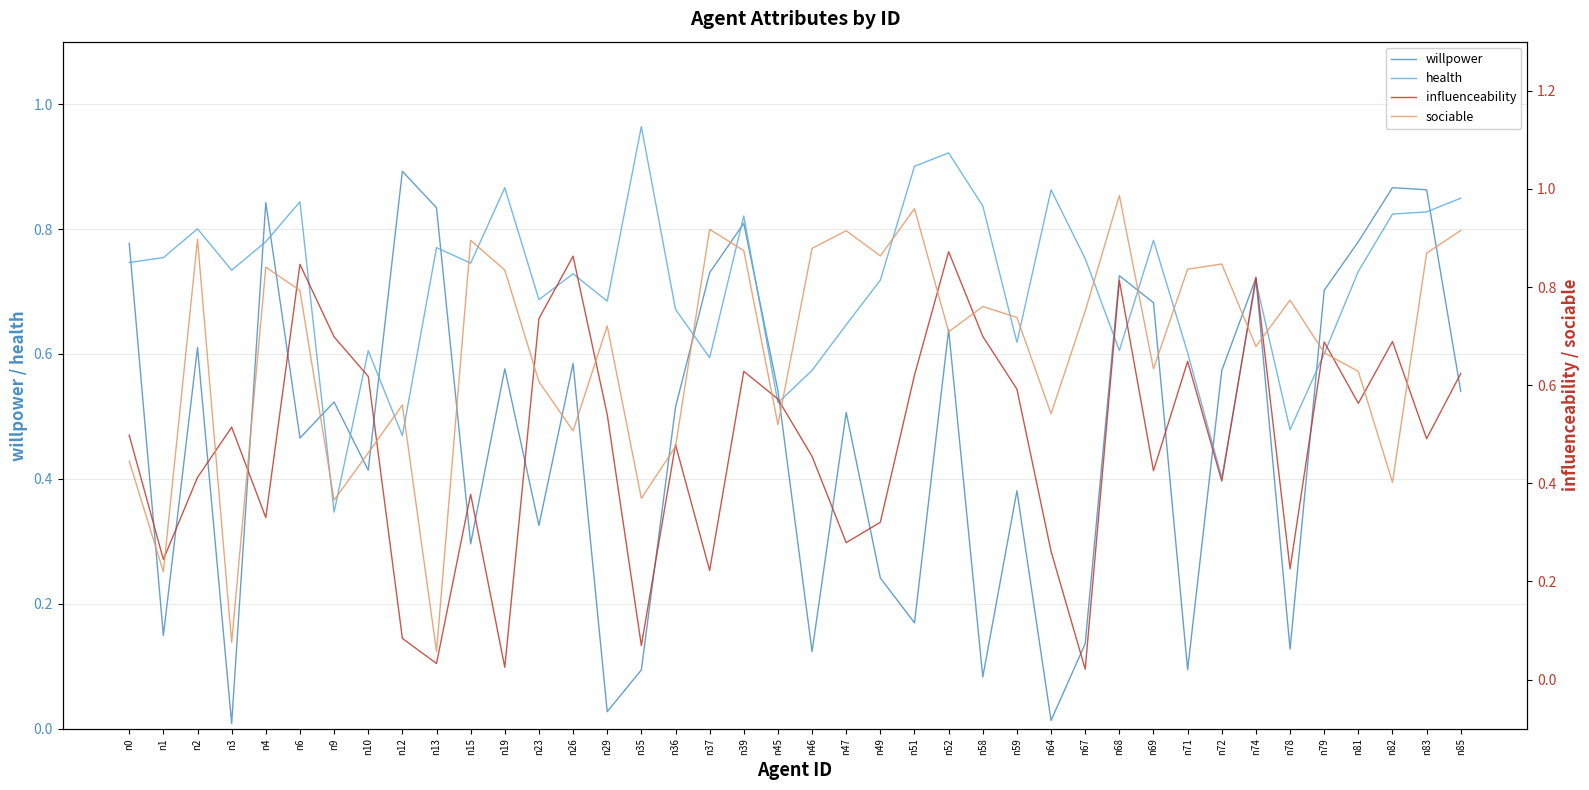

After their last crossing, which series has the higher values: health or influenceability?

health